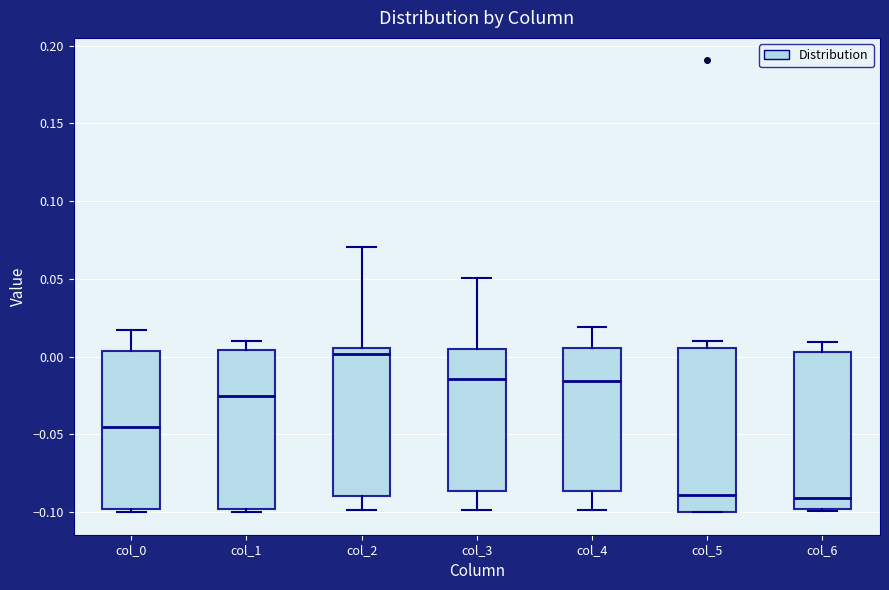

Reading left to right, read every box against the y-axis: the position of its median line, the range the box covers, and the ends of its whiskers. The values are not printed on the chart, so give them approximately, as read against the axis.

col_0: median -0.045, box -0.100 to 0.005, whiskers -0.100 (just below the box's lower edge) to 0.015
col_1: median -0.025, box -0.100 to 0.005, whiskers -0.100 (just below the box's lower edge) to 0.010
col_2: median 0.000, box -0.090 to 0.005, whiskers -0.100 to 0.070
col_3: median -0.015, box -0.085 to 0.005, whiskers -0.100 to 0.050
col_4: median -0.015, box -0.085 to 0.005, whiskers -0.100 to 0.020
col_5: median -0.090, box -0.100 to 0.005, whiskers -0.100 to 0.010
col_6: median -0.090, box -0.100 to 0.005, whiskers -0.100 to 0.010